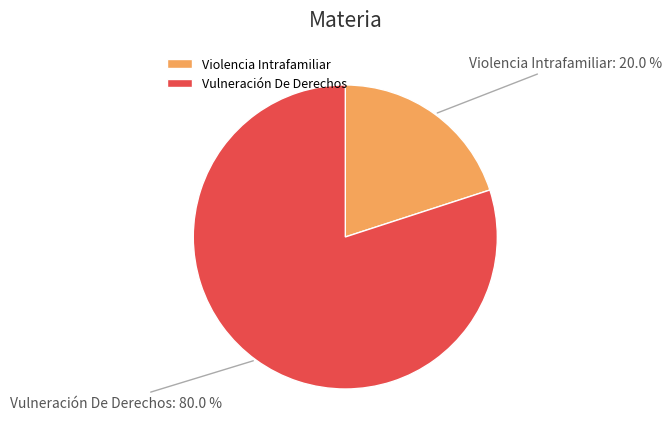

Does any single category account for the majority?

Yes